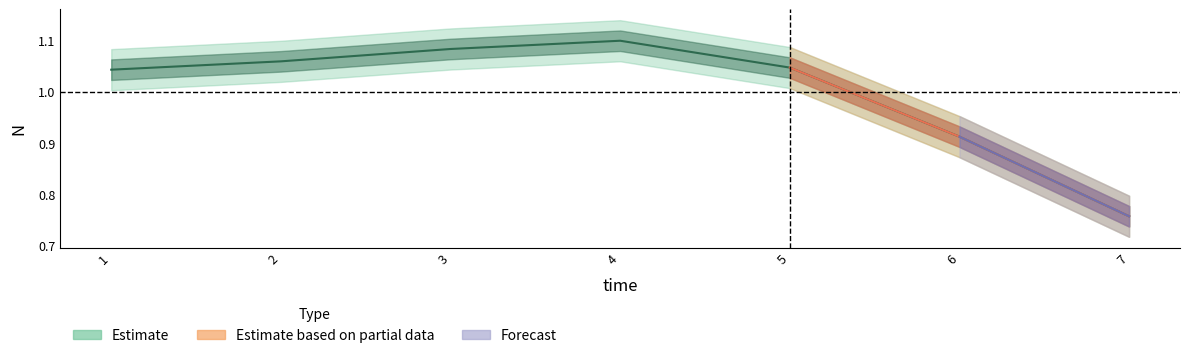

What is the difference between the maximum and second lowest values?

0.2